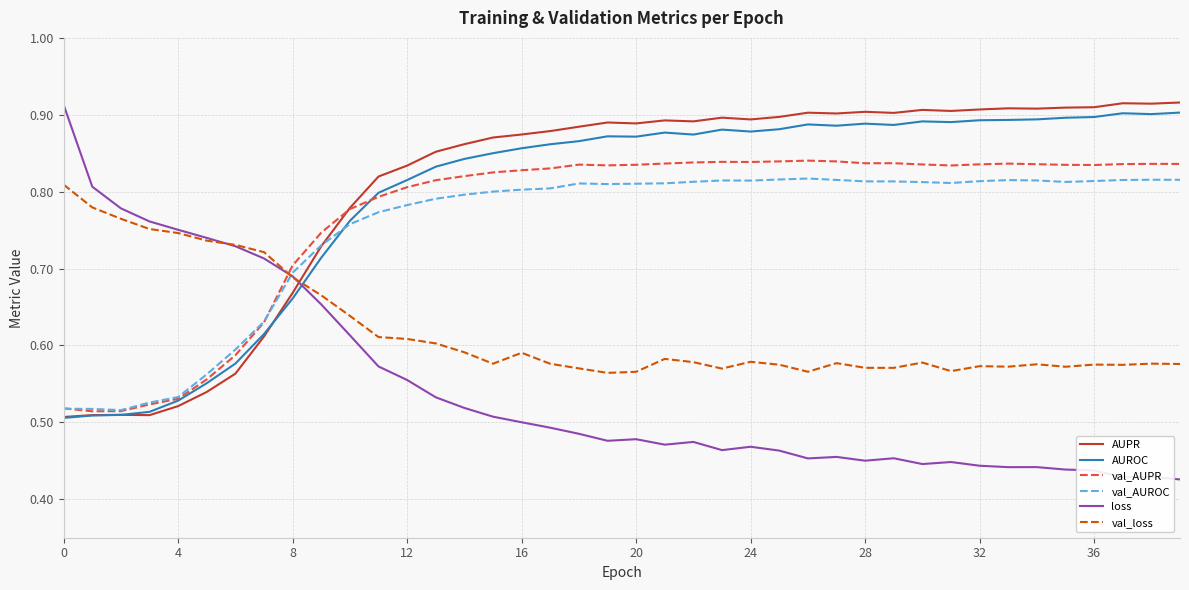

Which series has the largest range (max minus min)?

loss